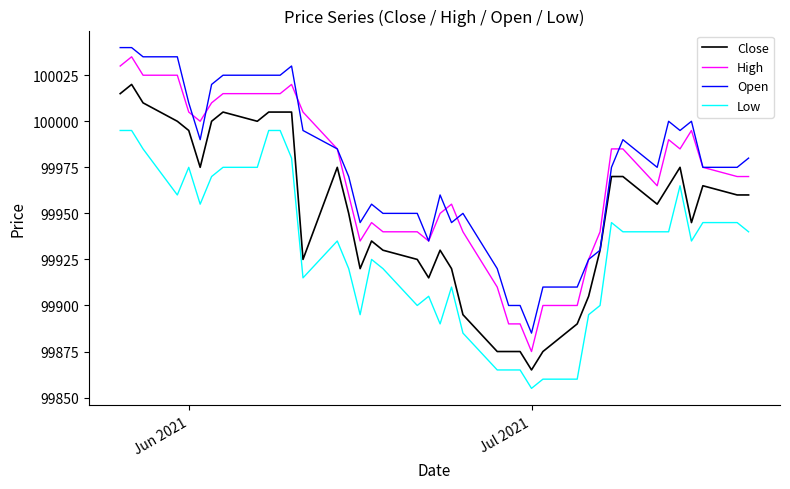

Which series has the largest range (max minus min)?

High